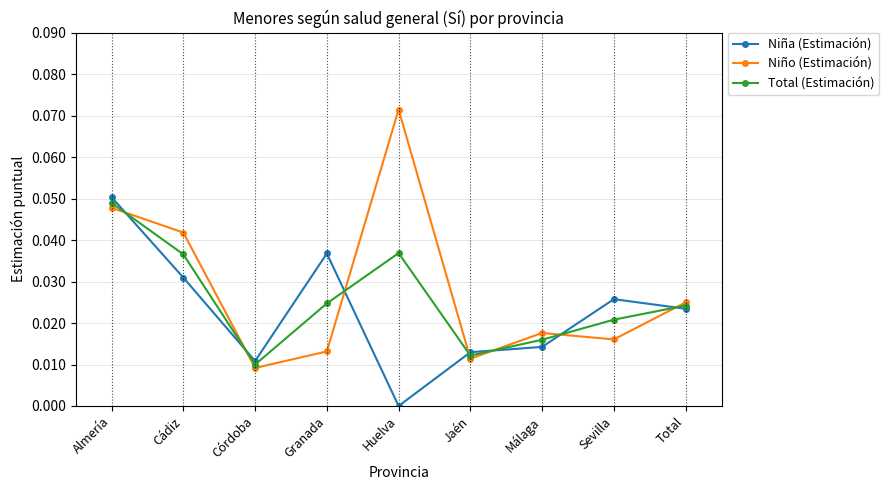

Where do Total (Estimación) and Niña (Estimación) first cross each other?

Almería and Cádiz